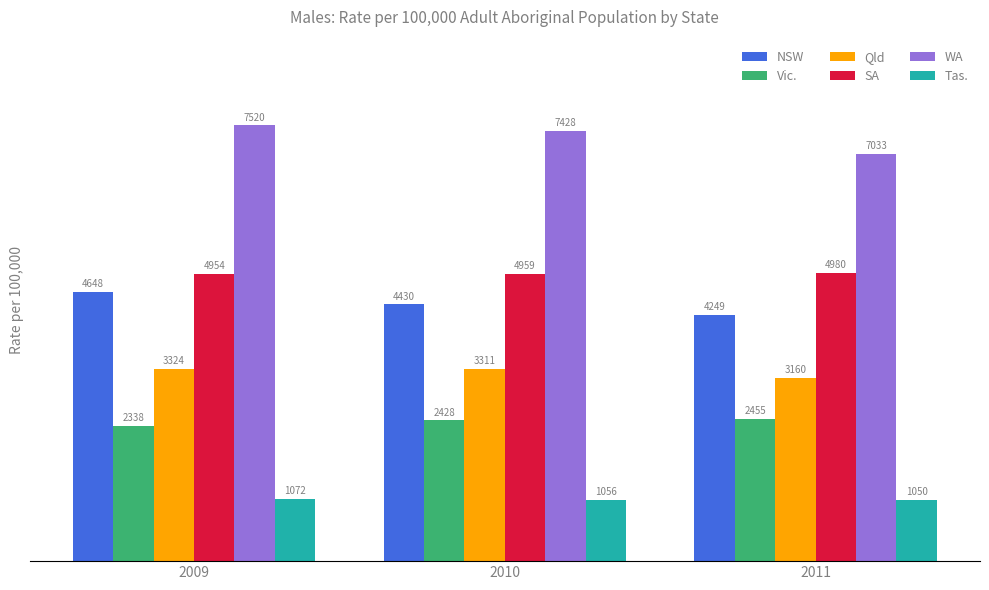

Is it true that Vic. equals 2337.5 at 2009?

True